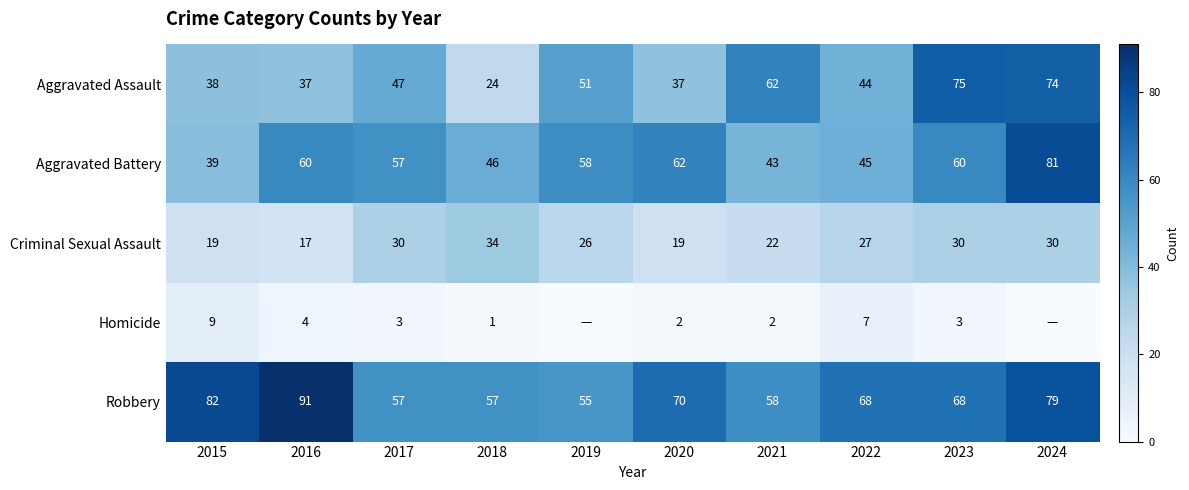

Where is Aggravated Assault nearest to the value 49?

2017